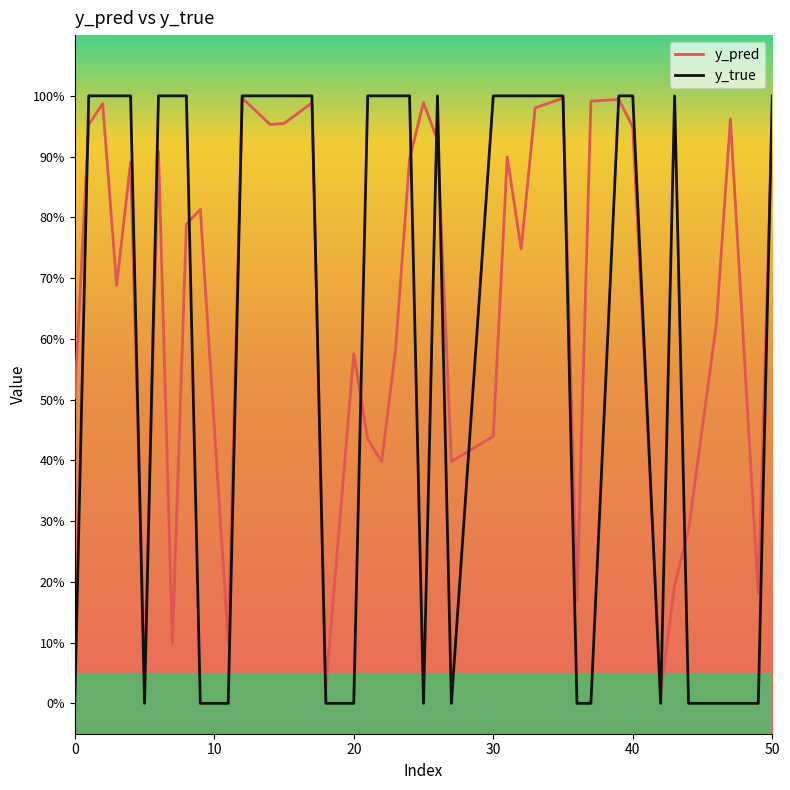

Does the chart have visible grid lines?

No